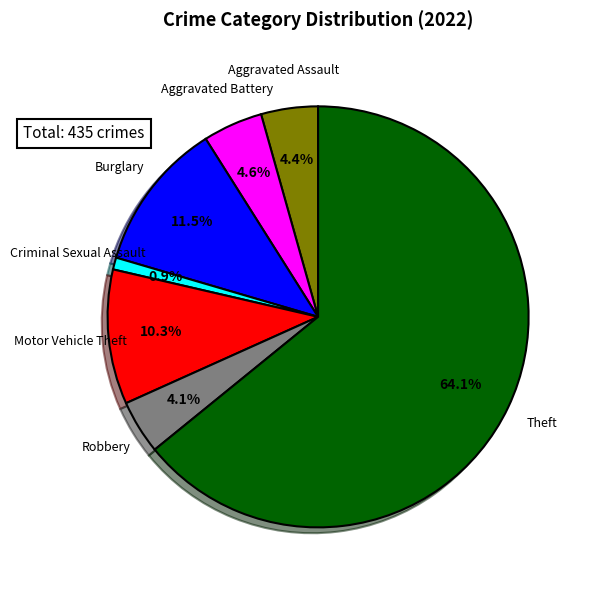

Is there a majority slice in this chart?

Yes